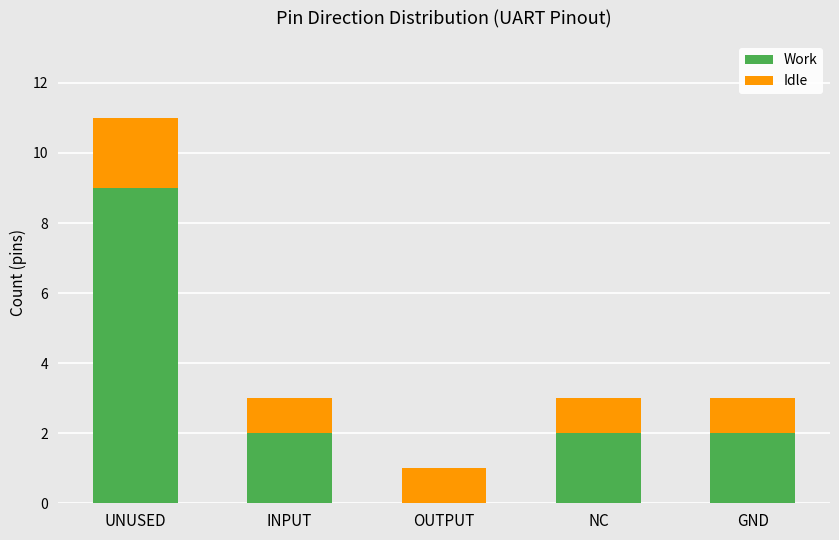

Reading left to right, transcribe the values for Work.

UNUSED=9	INPUT=2	OUTPUT=0	NC=2	GND=2